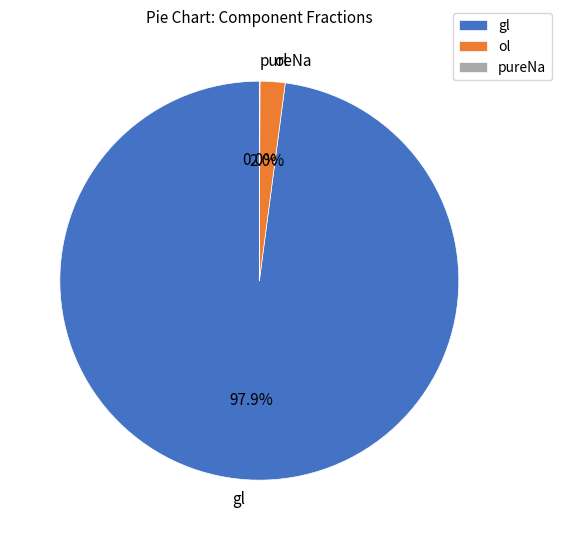

What percentage is NOT represented by ol?

98.0%